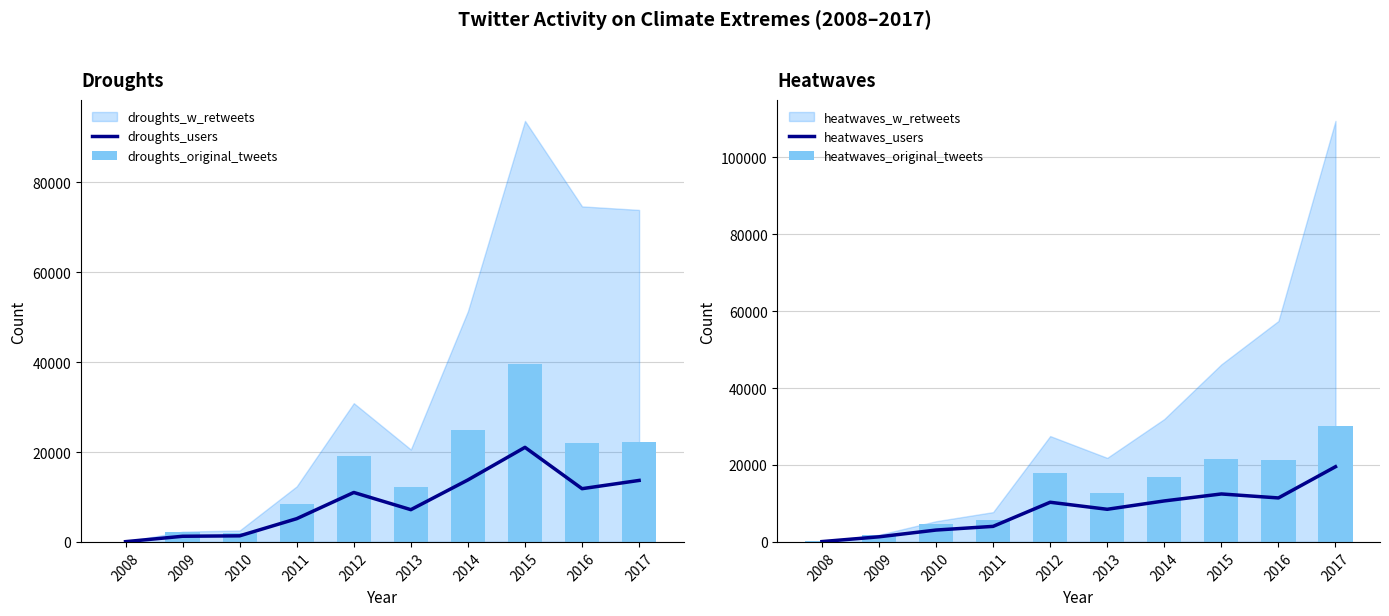

What is the average value of the droughts_original_tweets series?

15294